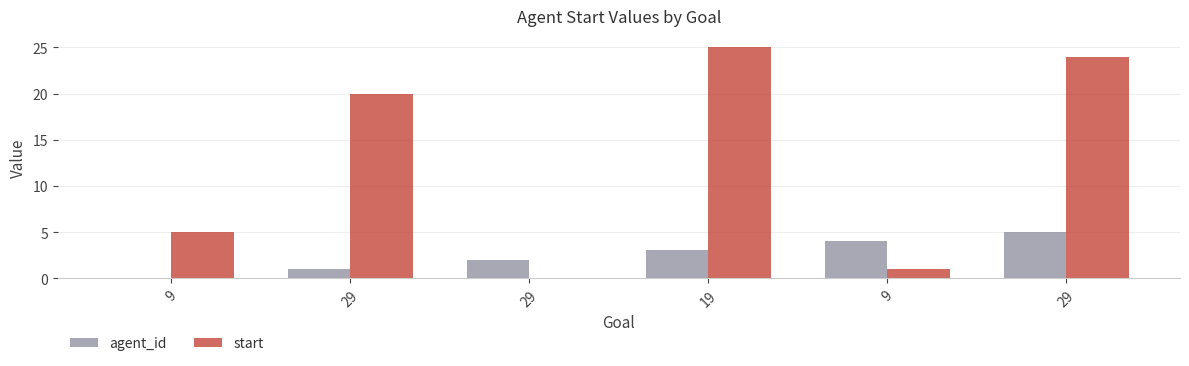

Reading right to left, transcribe all the data shown in this chart.

agent_id: 29=5	9=4	19=3	29=2	29=1	9=0
start: 29=24	9=1	19=25	29=0	29=20	9=5